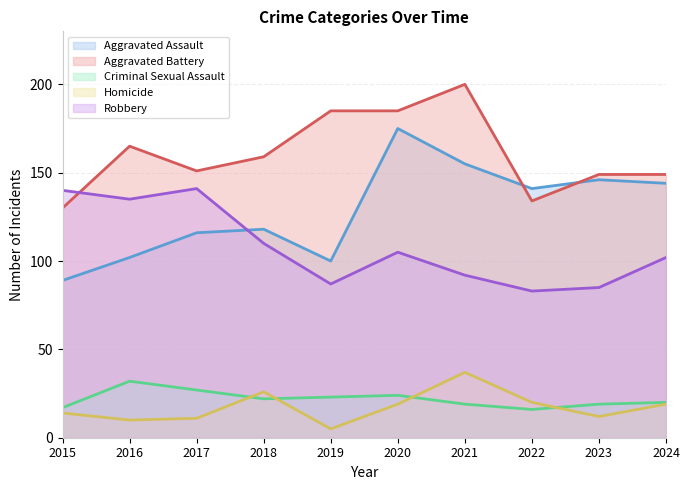

At how many categories does at least one series exceed 105?

10